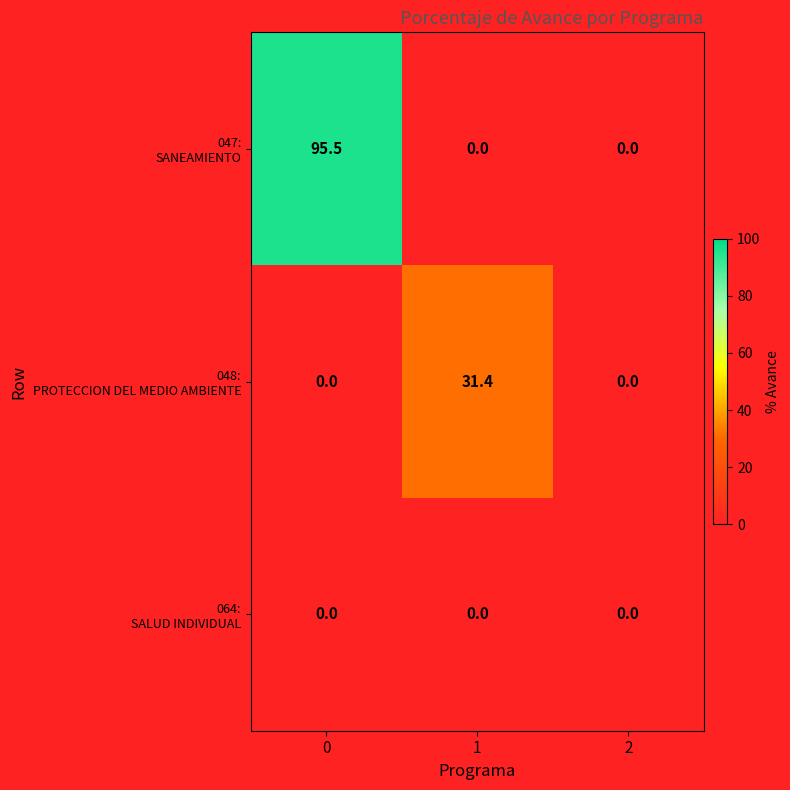

What is the maximum value shown in the chart?

95.5